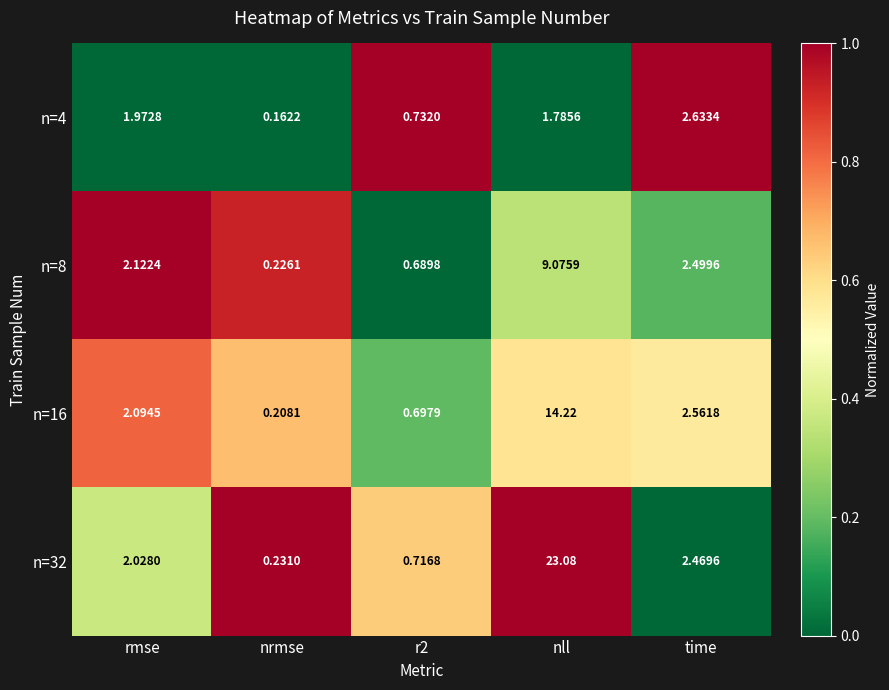

At which label does n=32 first exceed 2?

rmse